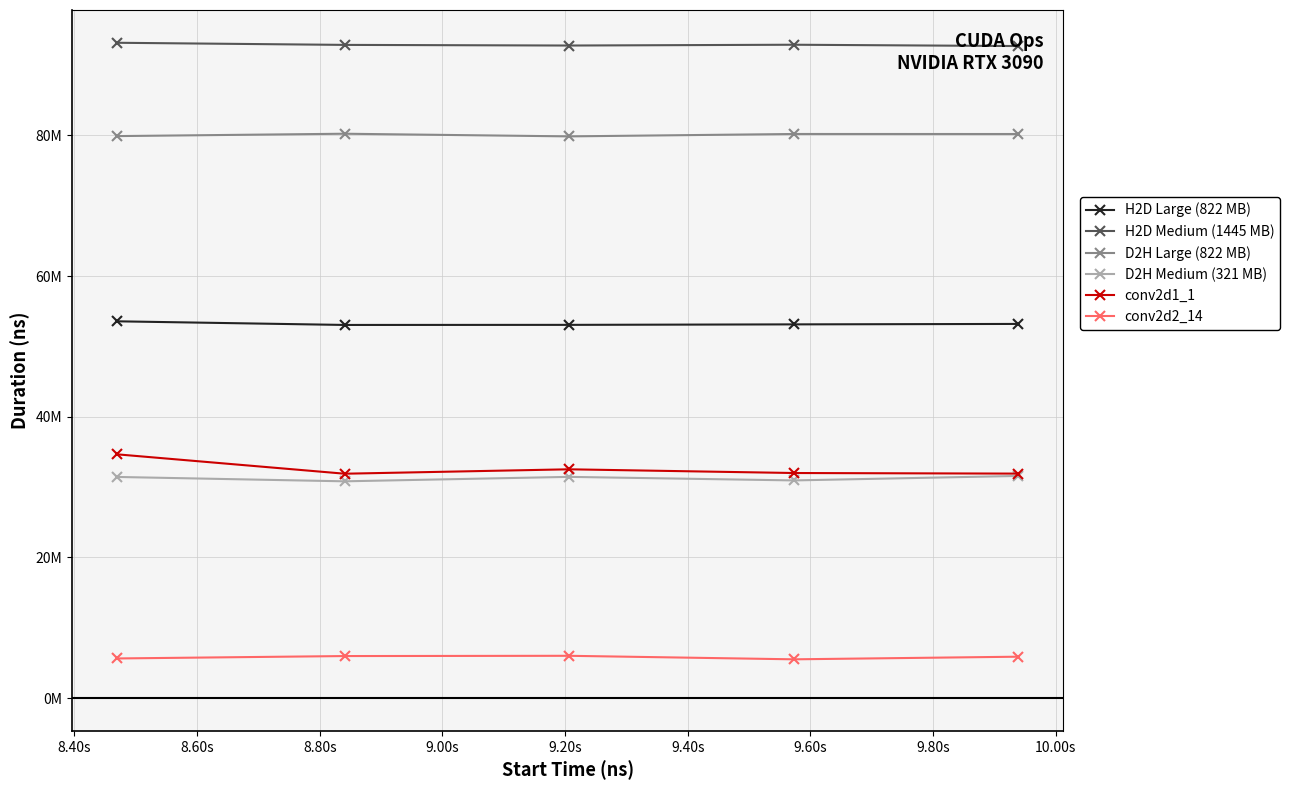

Is this an area chart (filled region under the line)?

No